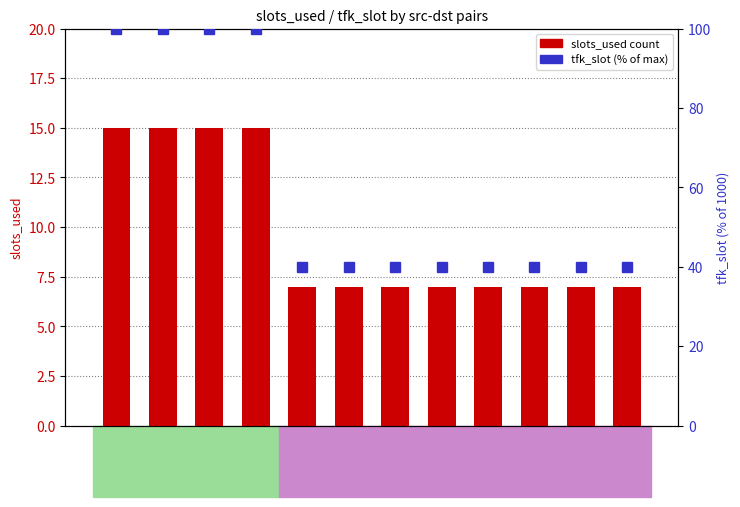

List the series in order of their overall mean, highest first.

tfk_slot (% of max), slots_used